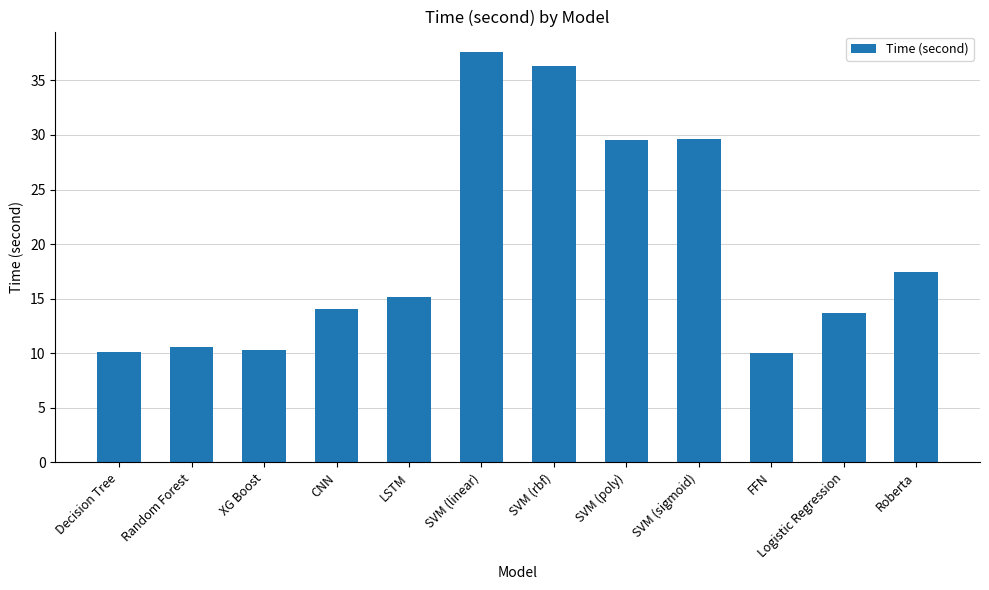

What is the approximate value at Random Forest?

10.6